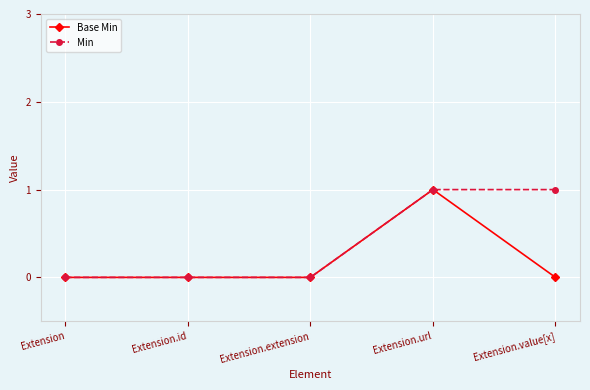

Reading left to right, what are all the values shown in this chart?

Base Min: 0	0	0	1	0
Min: 0	0	0	1	1